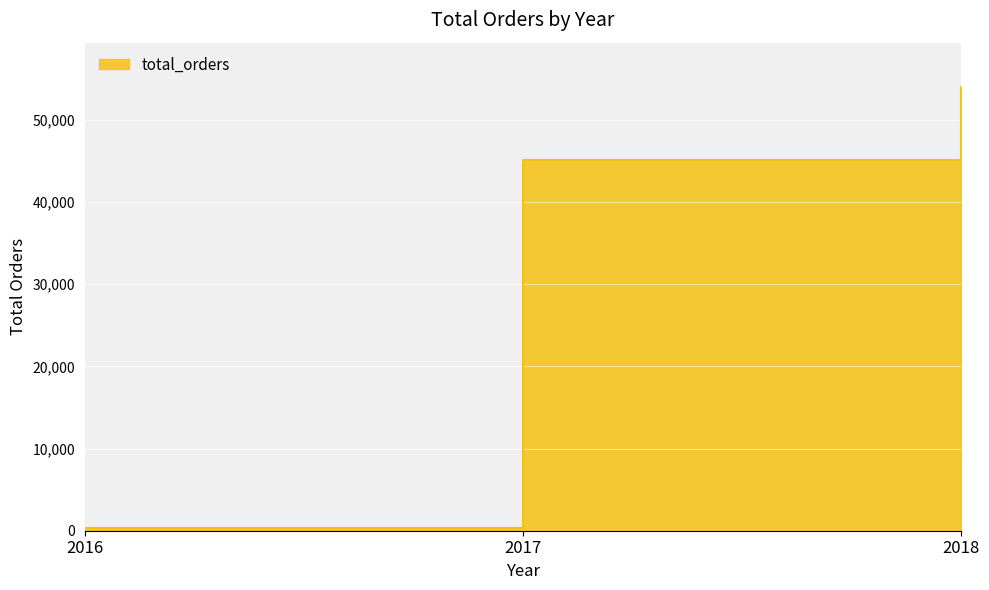

True or false: the data shows 74562 at 2018.

False